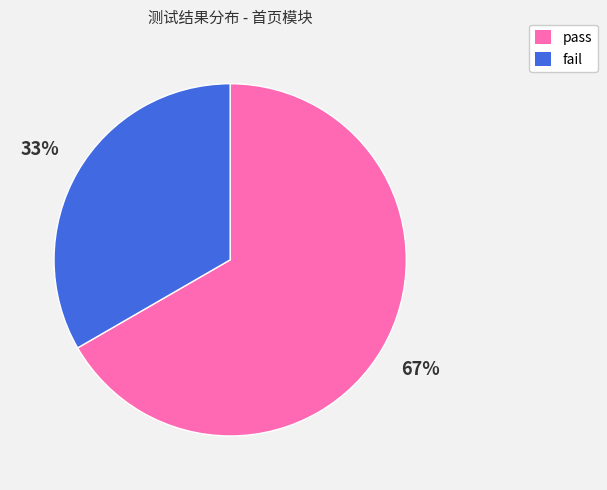

Between fail and pass, which is larger?

pass